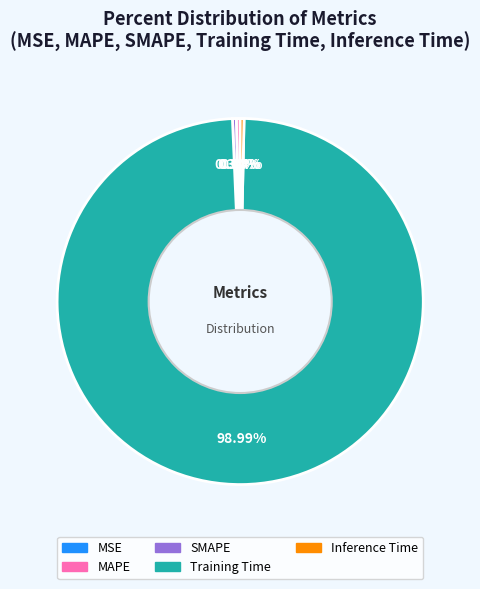

To the nearest percent, what is the difference between the largest and smallest slice percentages?

99%